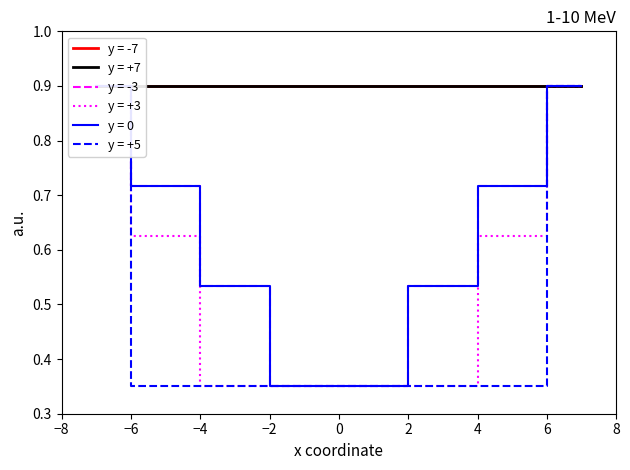

What is the difference between the s_at_y_0 values at 7.0 and 5.0?

0.2